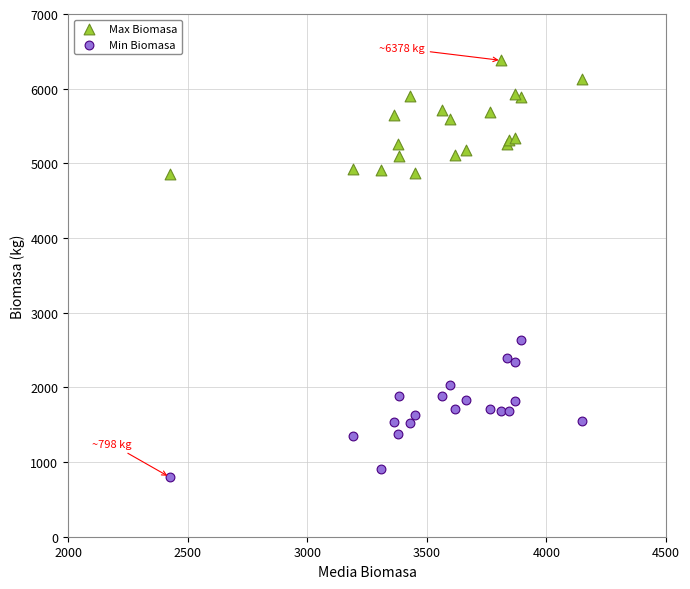

What are all the series names shown in the legend?

Max Biomasa, Min Biomasa